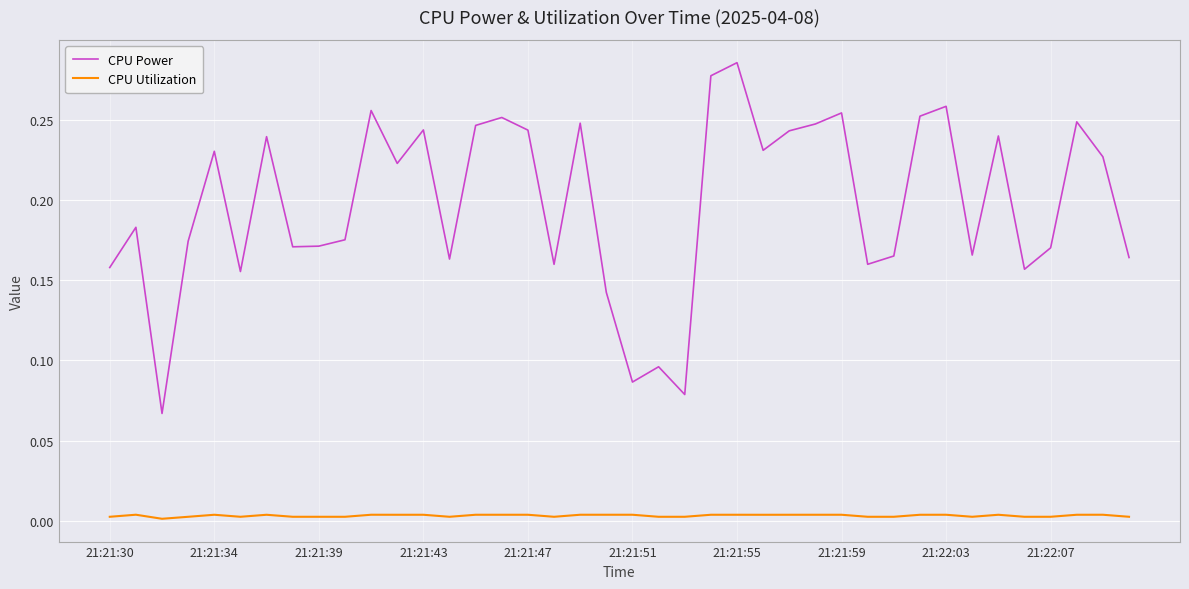

What are all the series names shown in the legend?

CPU Power, CPU Utilization